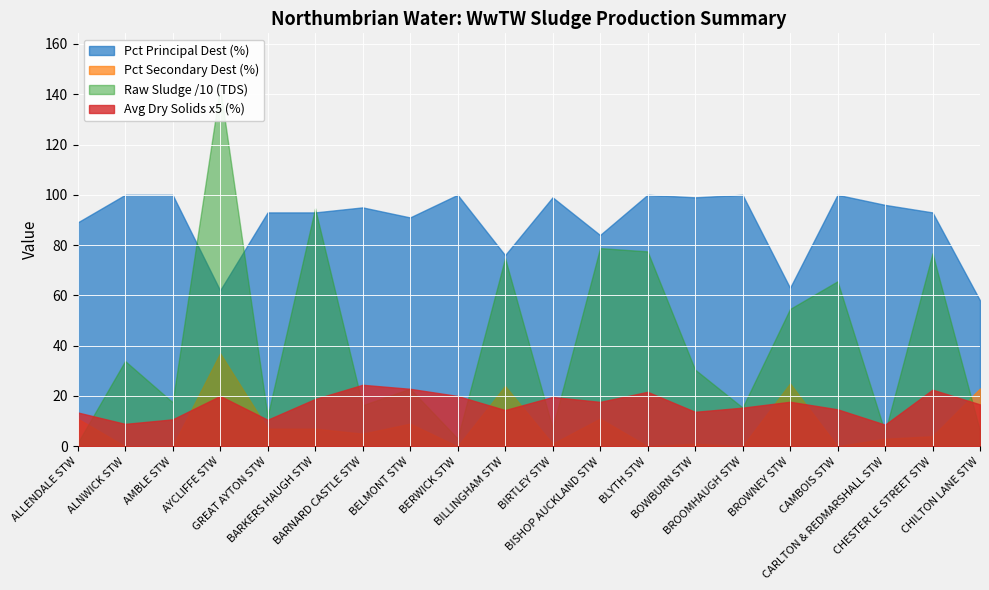

How many values in the Avg Dry Solids (%) series are below 3?

8